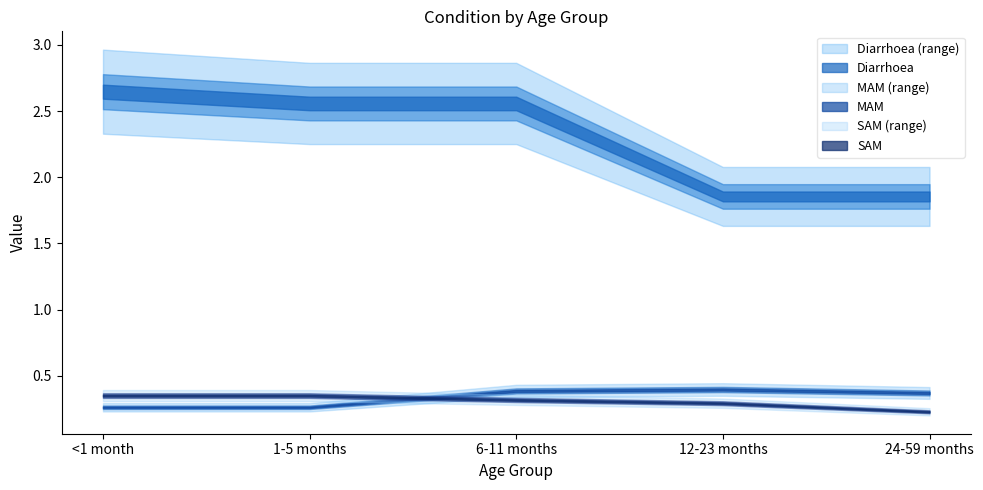

True or false: MAM and Diarrhoea intersect in this chart.

False